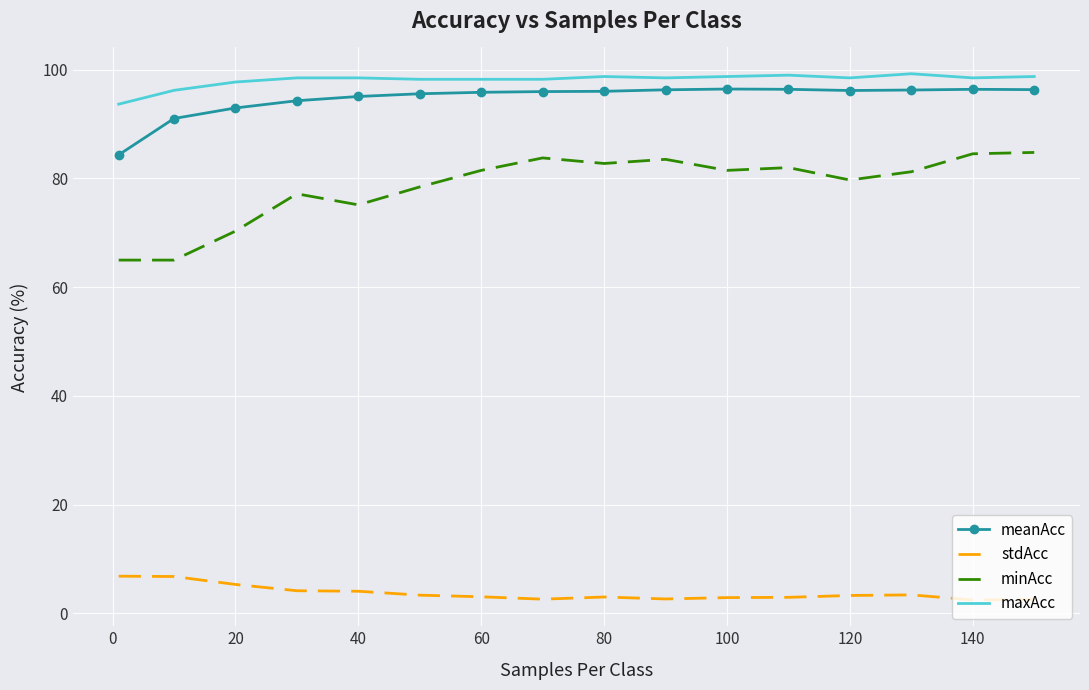

What is the sum of all meanAcc values?

1515.2